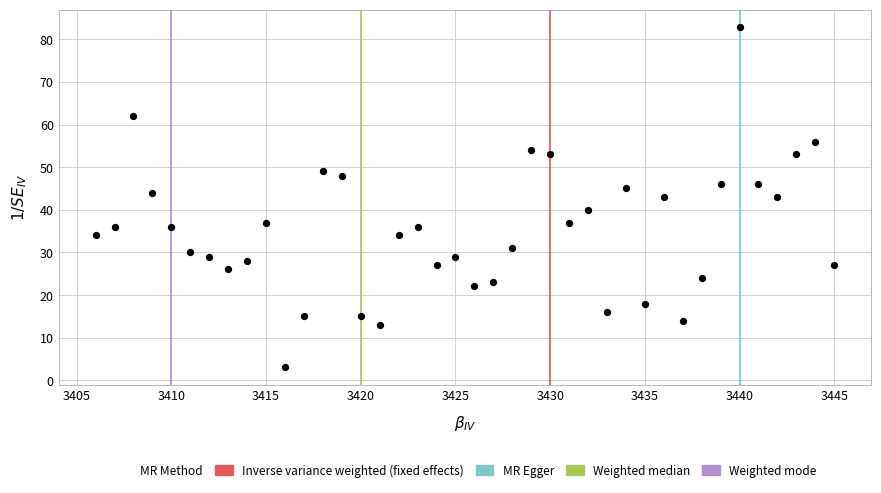

What is the range of X values (max minus min)?

39